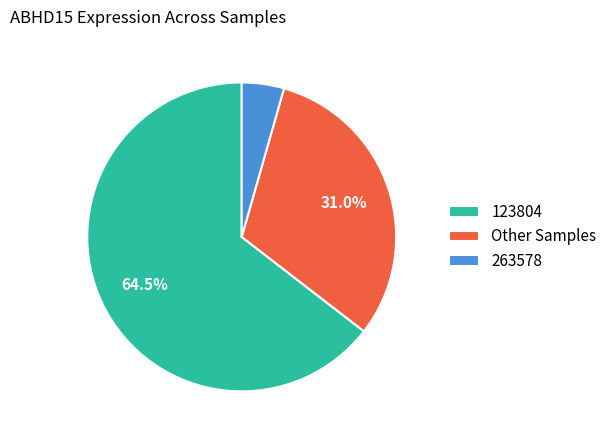

What is the largest slice in the pie chart?

123804